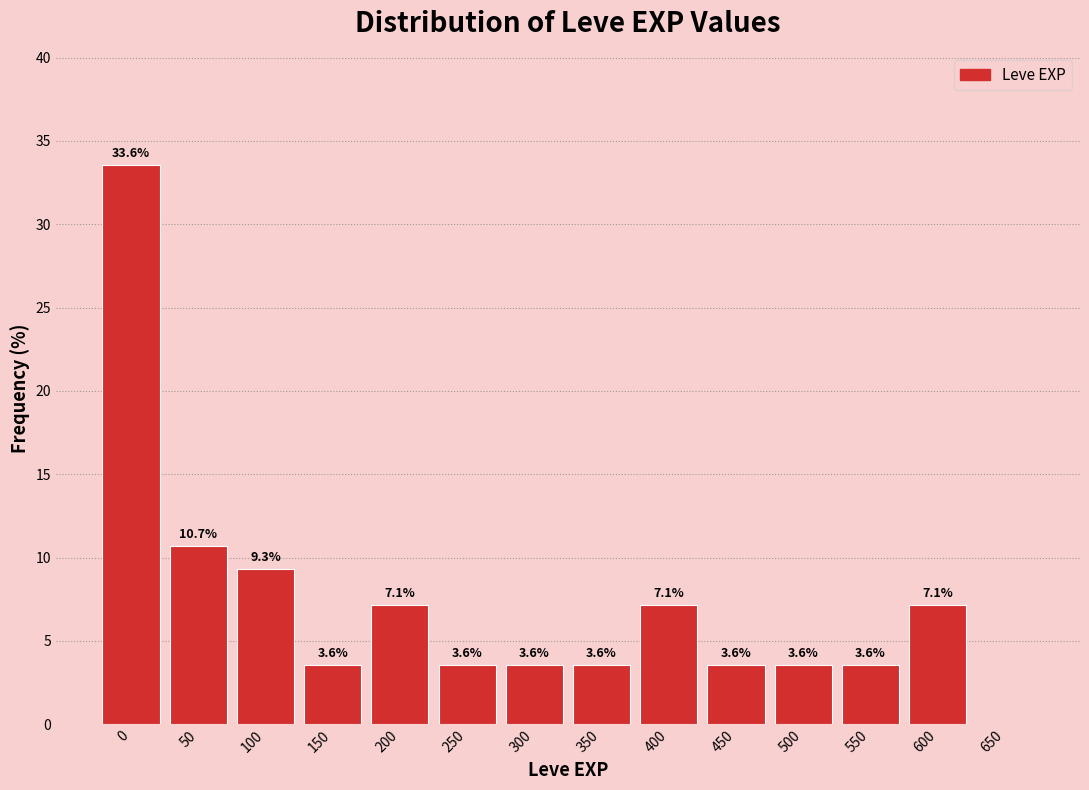

Reading left to right, extract all data points from this chart.

0=33.6	50=10.7	100=9.3	150=3.6	200=7.1	250=3.6	300=3.6	350=3.6	400=7.1	450=3.6	500=3.6	550=3.6	600=7.1	650=0.0